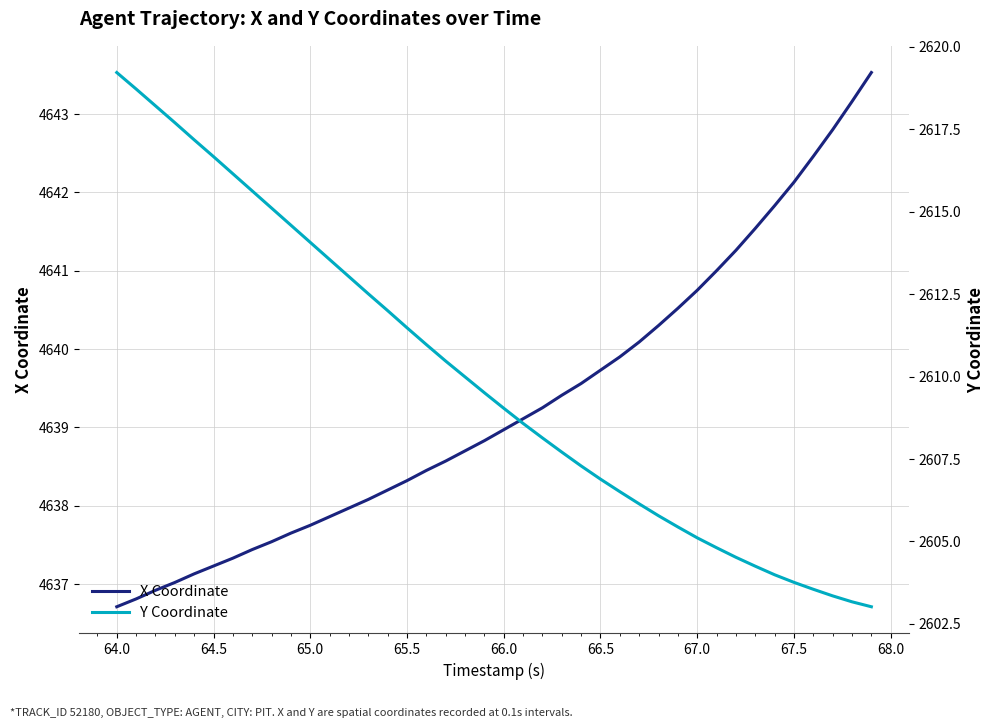

How many categories are shown in the chart?

40